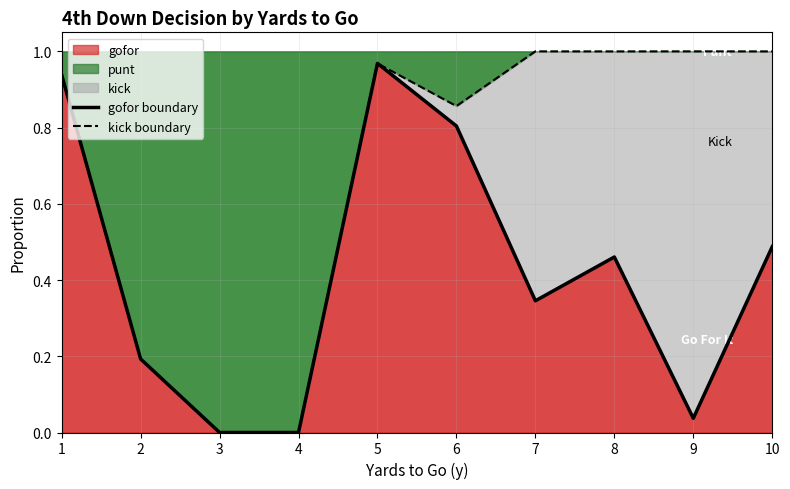

Is the value of gofor boundary at 7 greater than the value of kick boundary at 5?

No